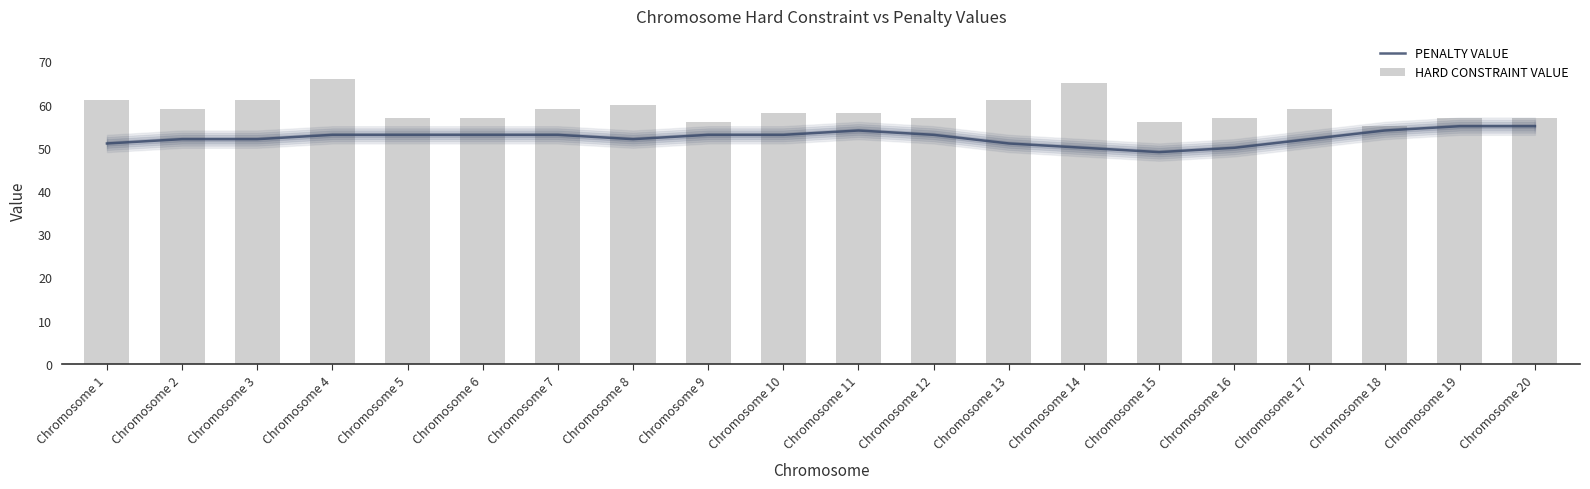

Reading right to left, list all the values displayed in this chart.

PENALTY VALUE: 55	55	54	52	50	49	50	51	53	54	53	53	52	53	53	53	53	52	52	51
HARD CONSTRAINT VALUE: 57	57	55	59	57	56	65	61	57	58	58	56	60	59	57	57	66	61	59	61